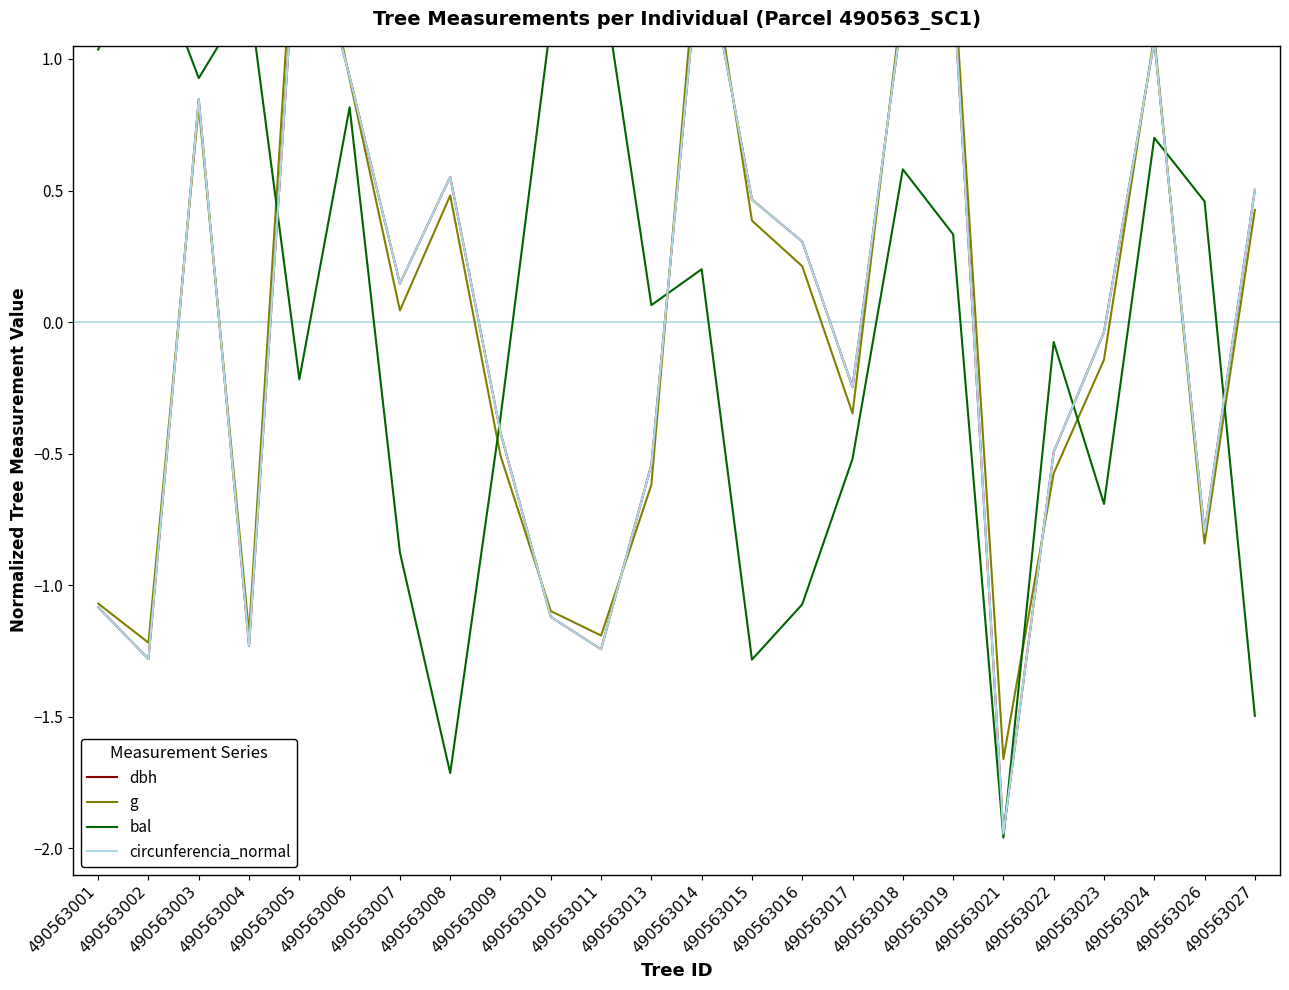

How many values in the bal series are below 0?

11